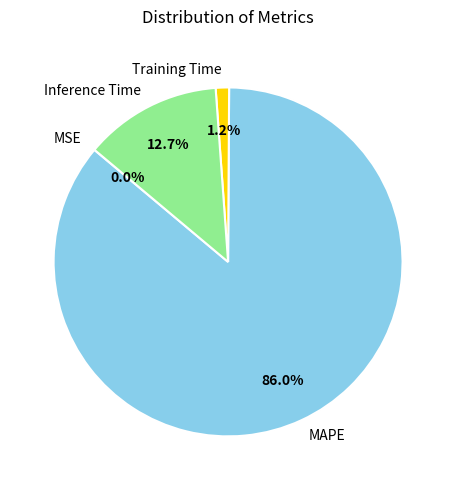

The Training Time slice represents 1% of the pie. True or false?

True